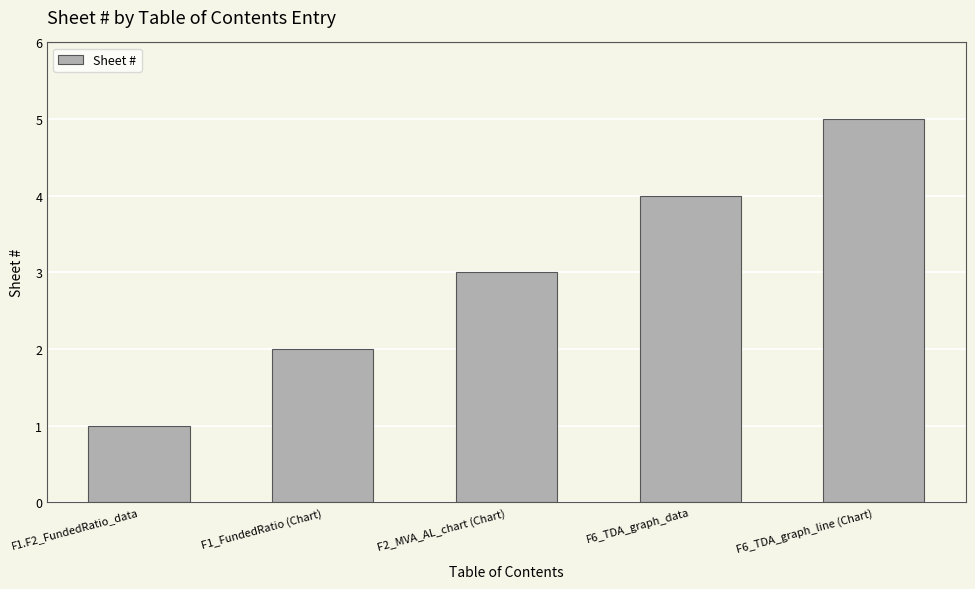

Are the bars grouped side by side (vs. stacked)?

No